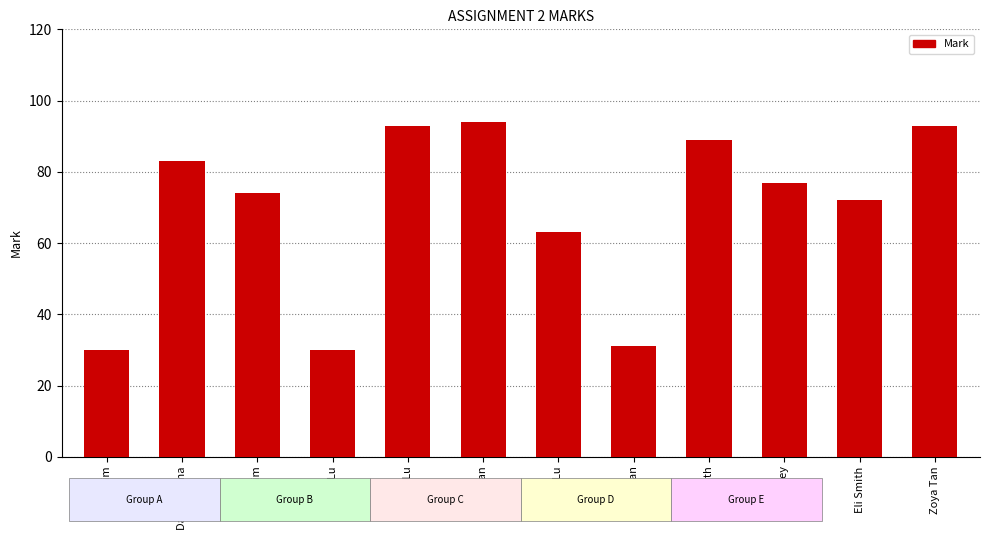

What is the label of the 4th bar from the left?

Mia Lu